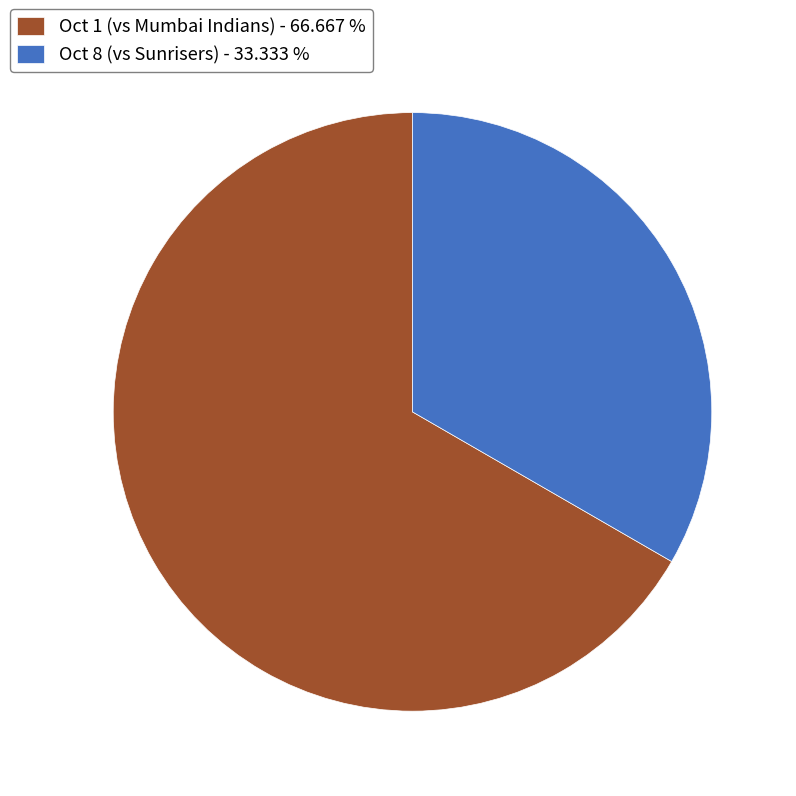

Does any single category account for the majority?

Yes